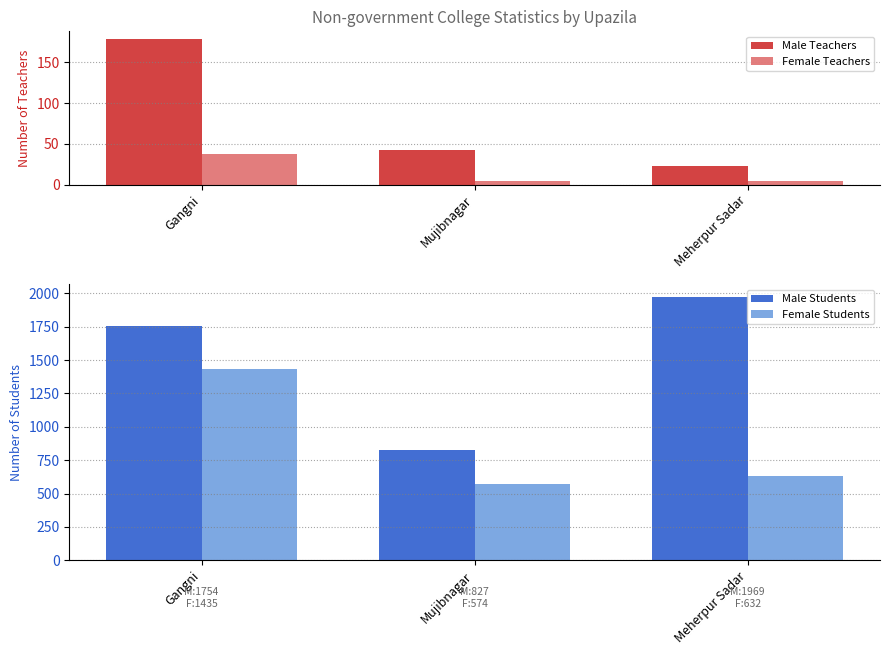

Are the bars horizontal?

No